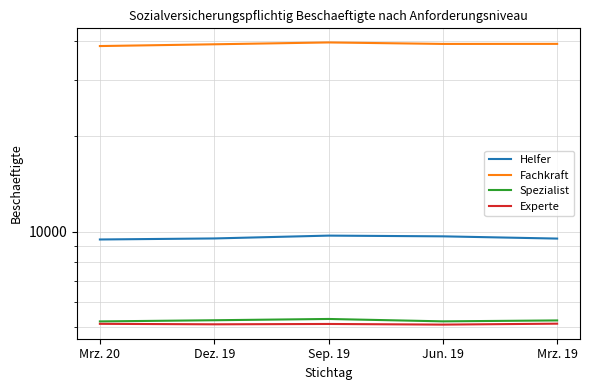

Where is the first local minimum for Fachkraft?

Jun. 19